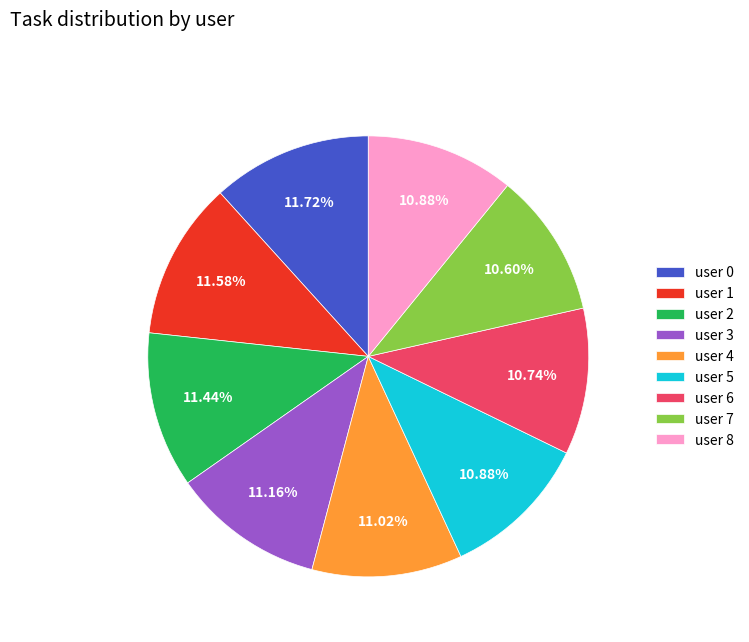

Is the sum of user 1 and user 8 greater than half?

No